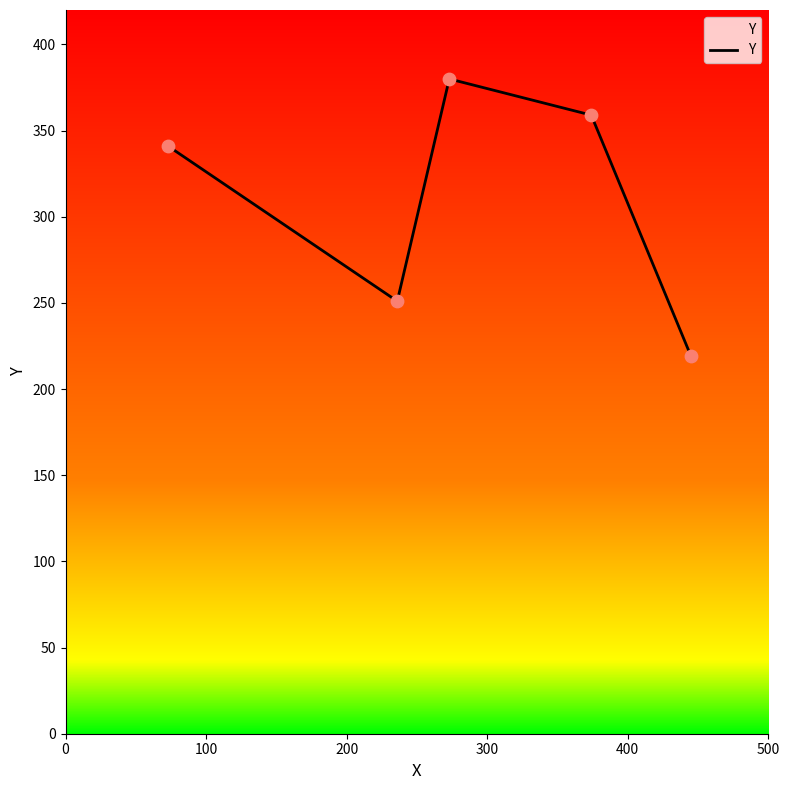

What is the change in value from 0 to 300?

+18